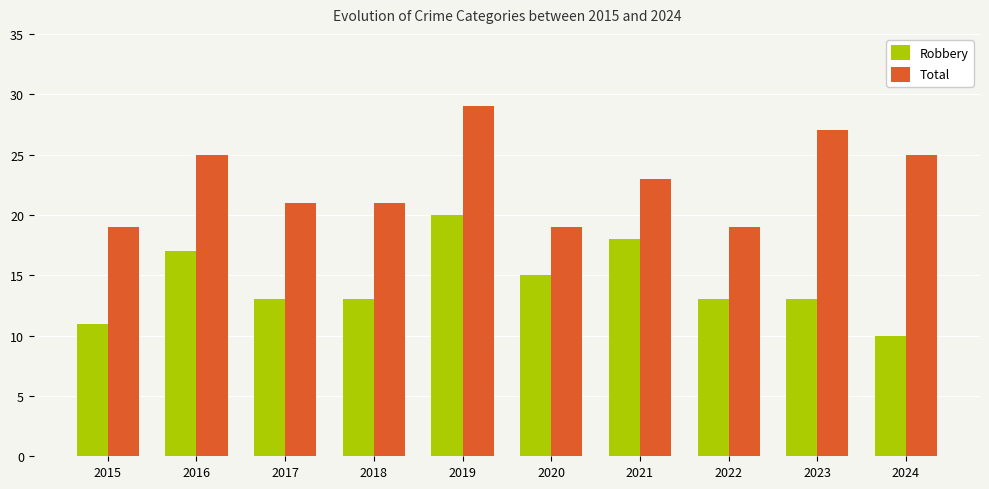

What is the sum of all Robbery values?

143